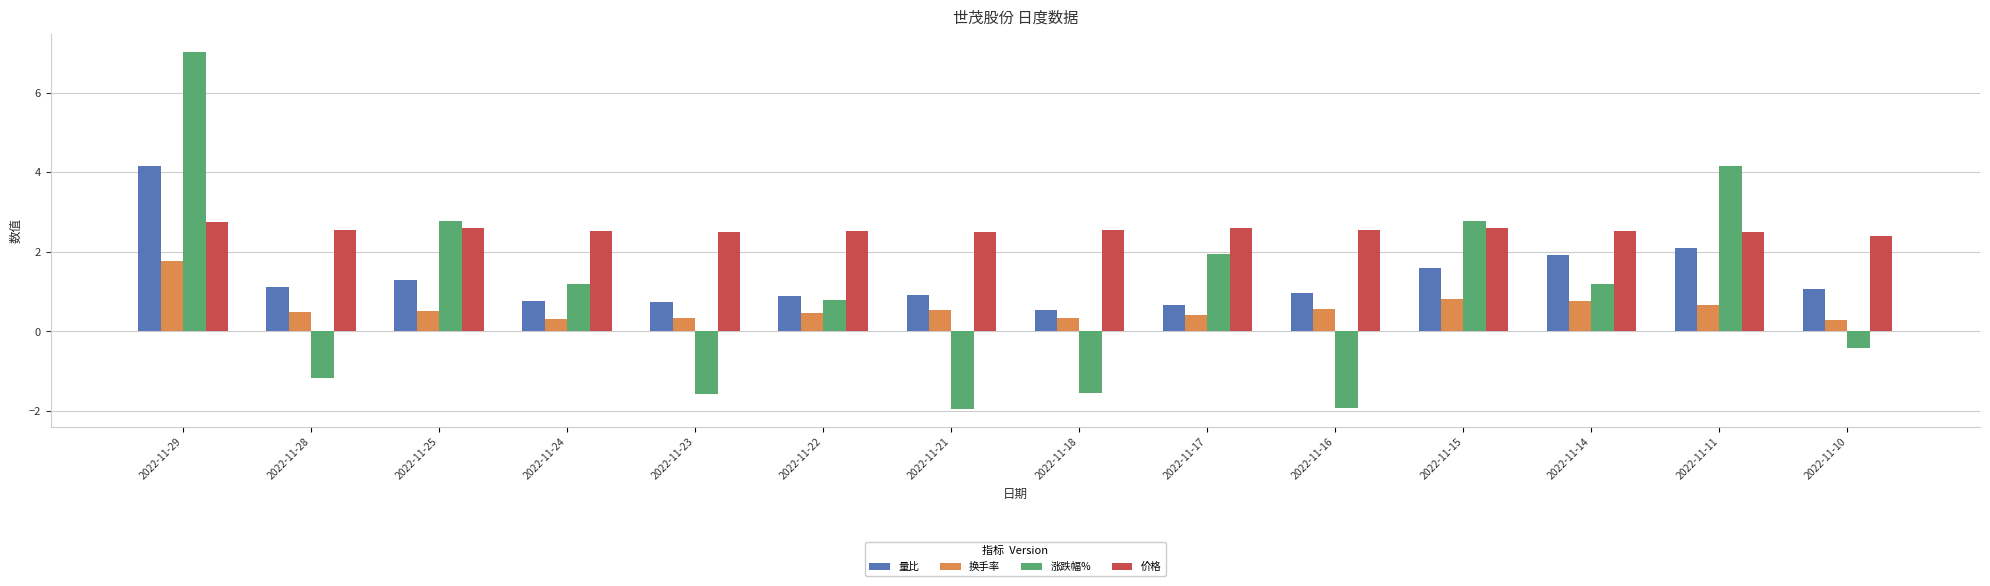

What is the sum of the 涨跌幅% values at 2022-11-15 and 2022-11-22?

3.6